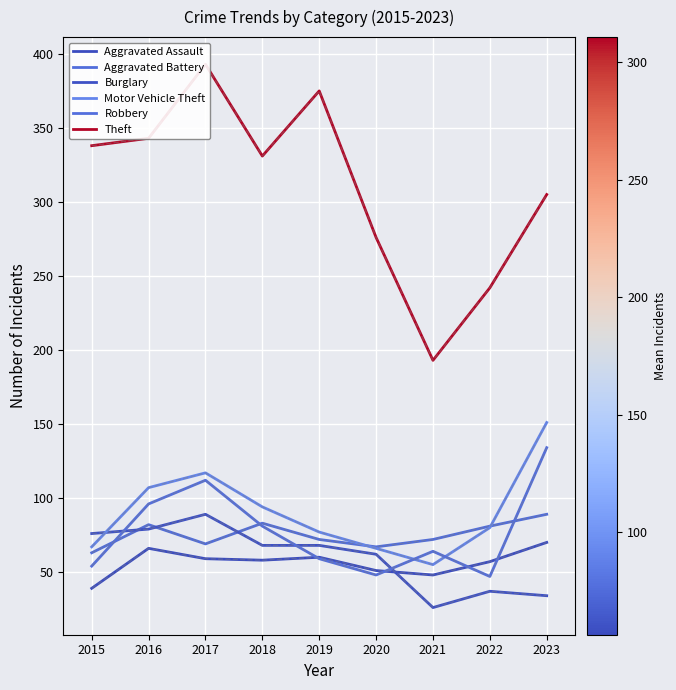

What is the highest value of the Burglary series?

89